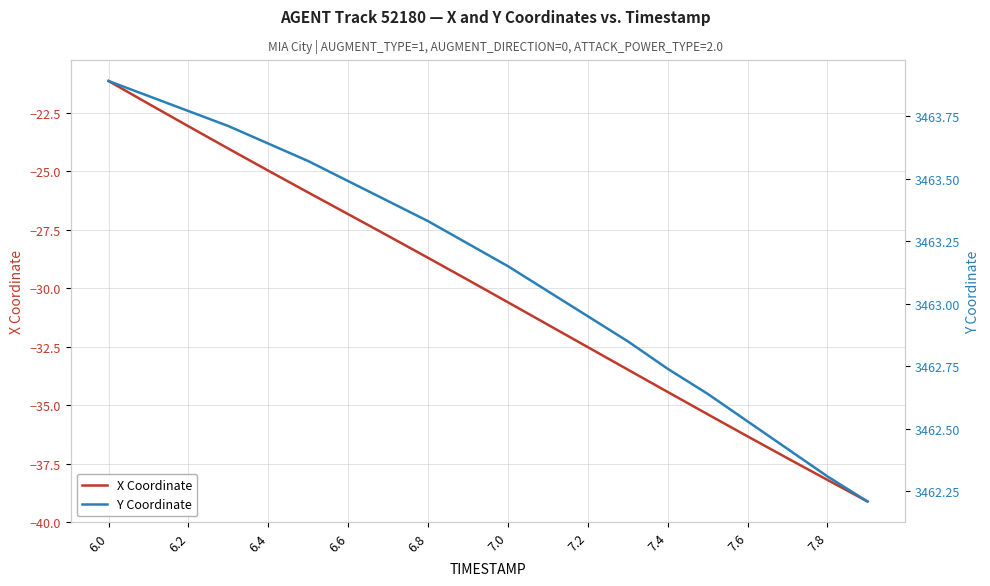

How many lines are shown in the chart?

2